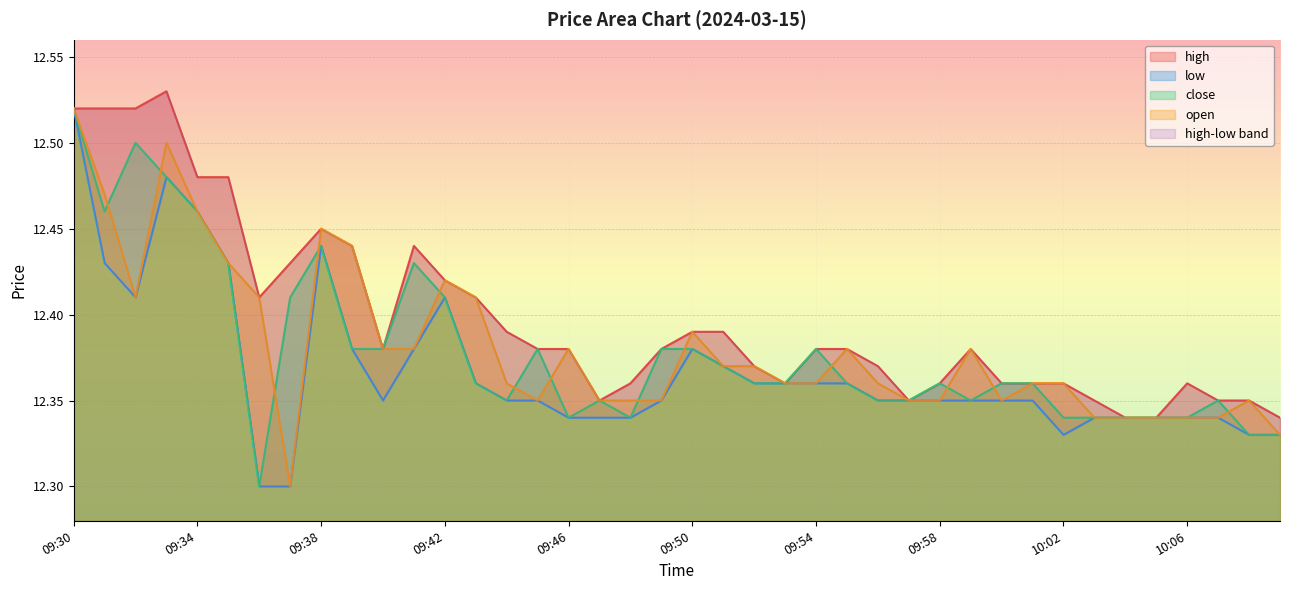

At which category does open reach its first local valley?

09:32